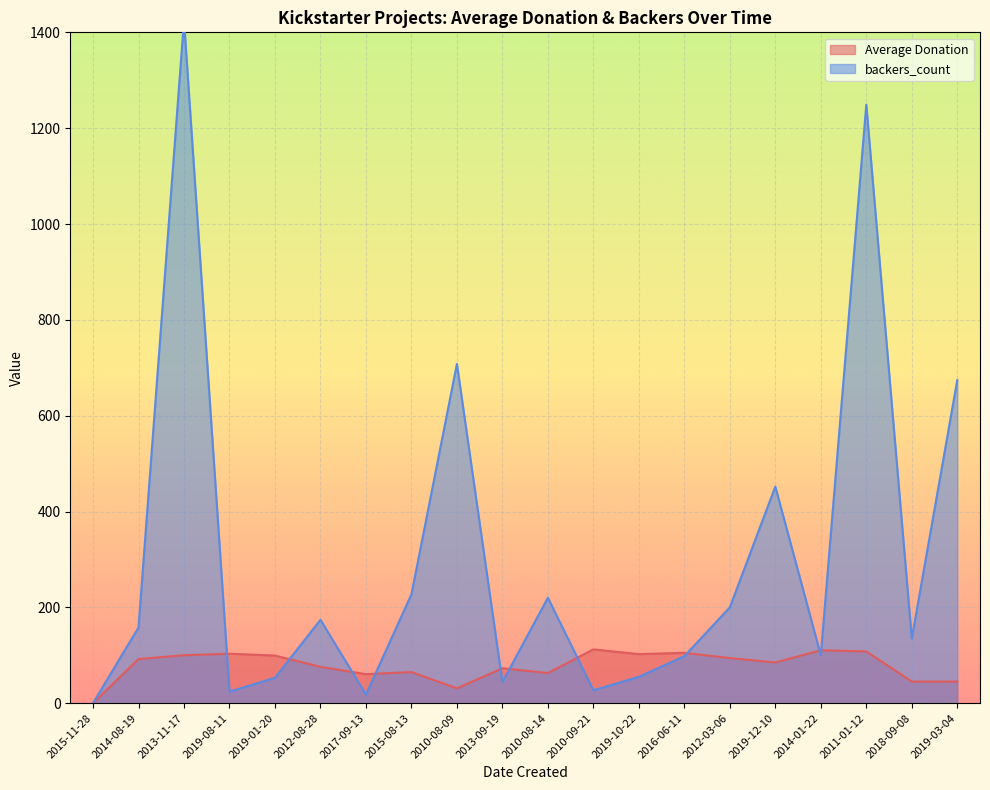

Which series ends up on top after the final intersection of backers_count and Average Donation?

backers_count